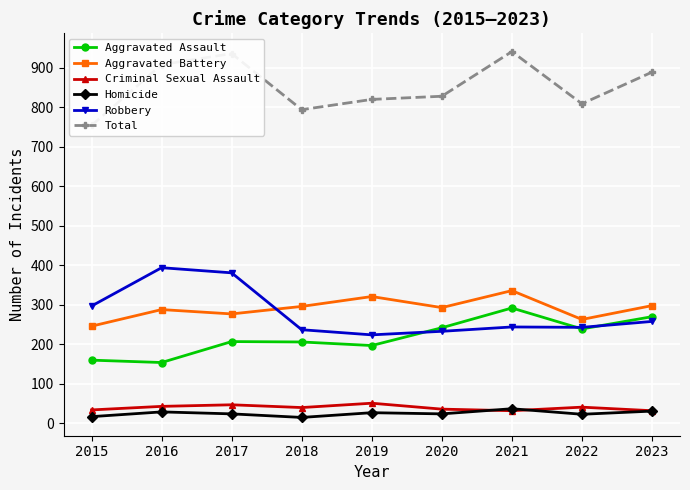

Where does the Total series first go above 828?

2016